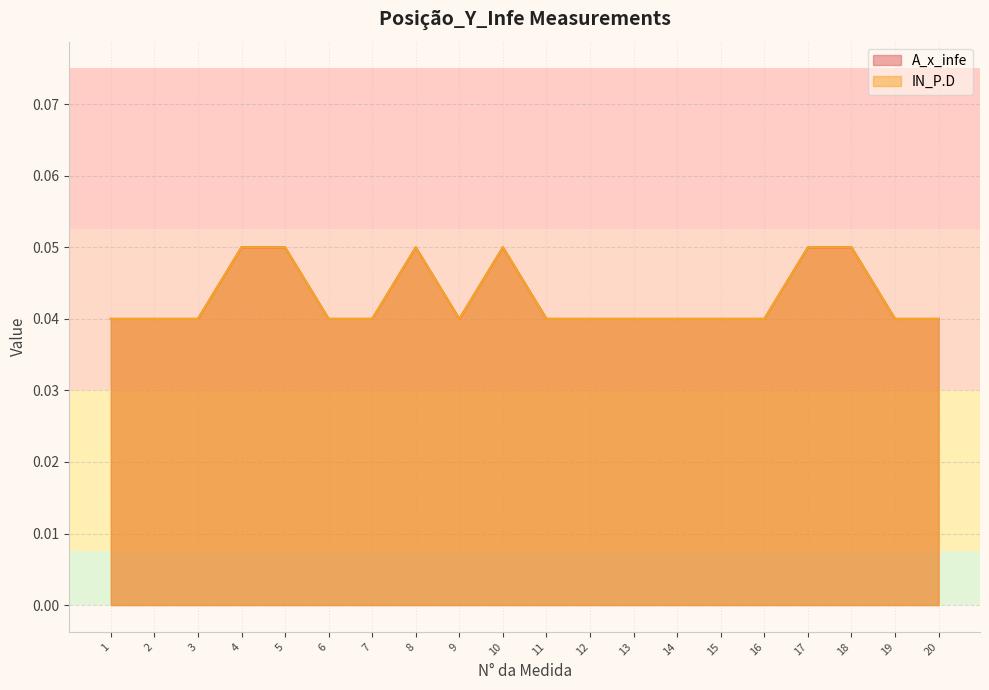

How many interior local valleys does the IN_P.D (col_2) series have?

1